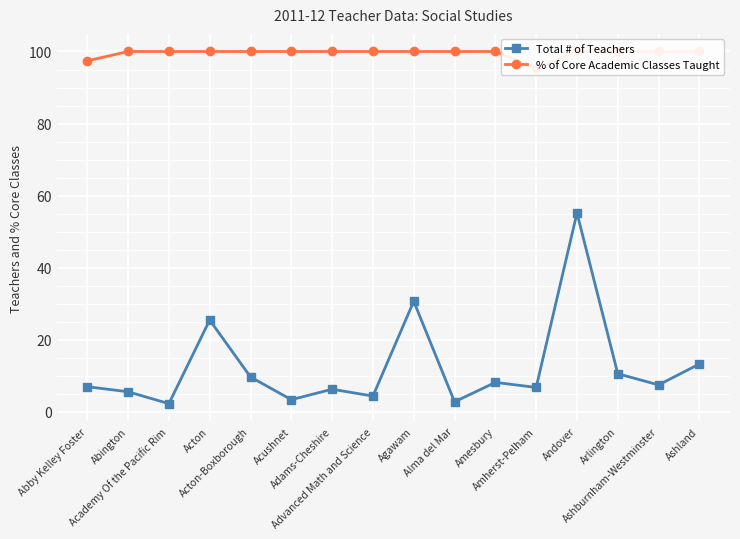

In Total # of Teachers, how many points are lower than both neighbors (excluding endpoints)?

6